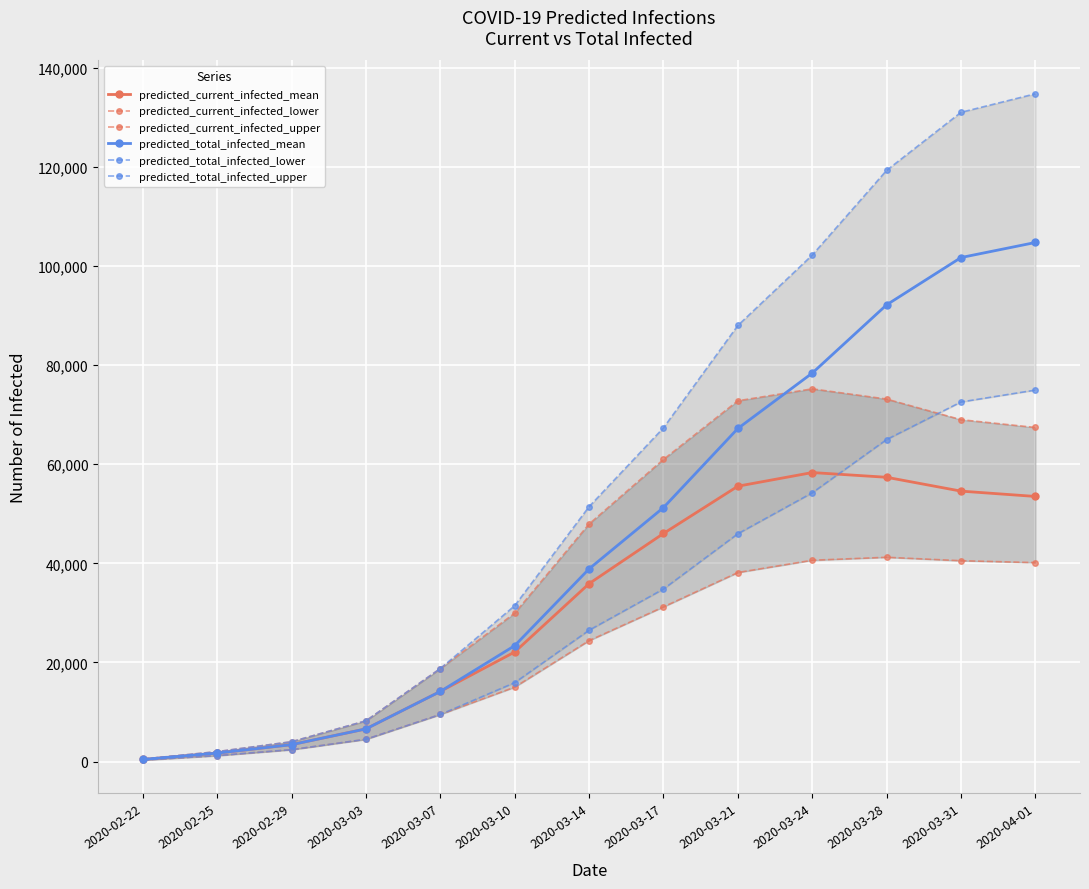

How many lines are shown in the chart?

6